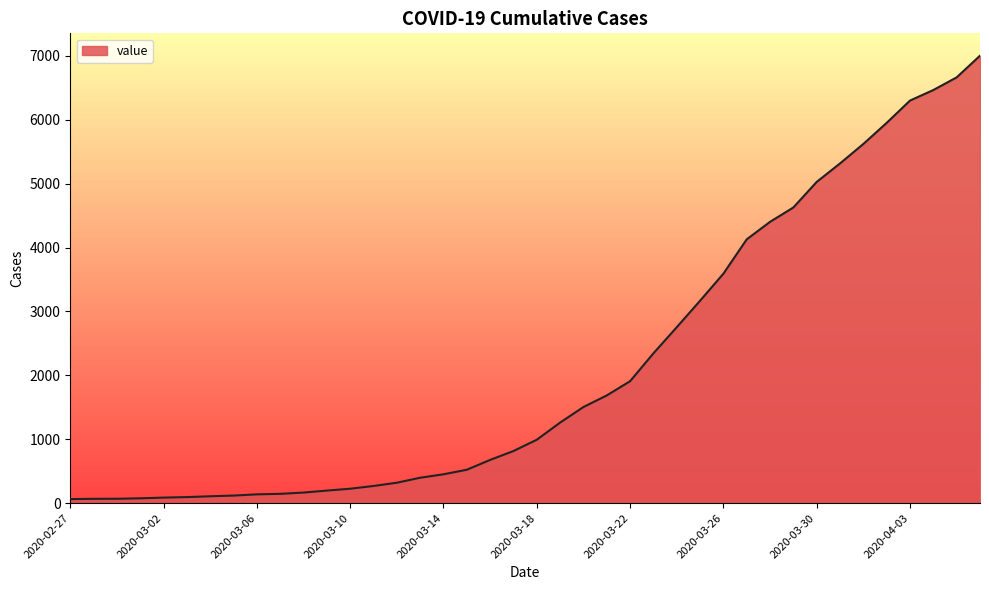

What is the difference between the maximum and minimum values?

6939